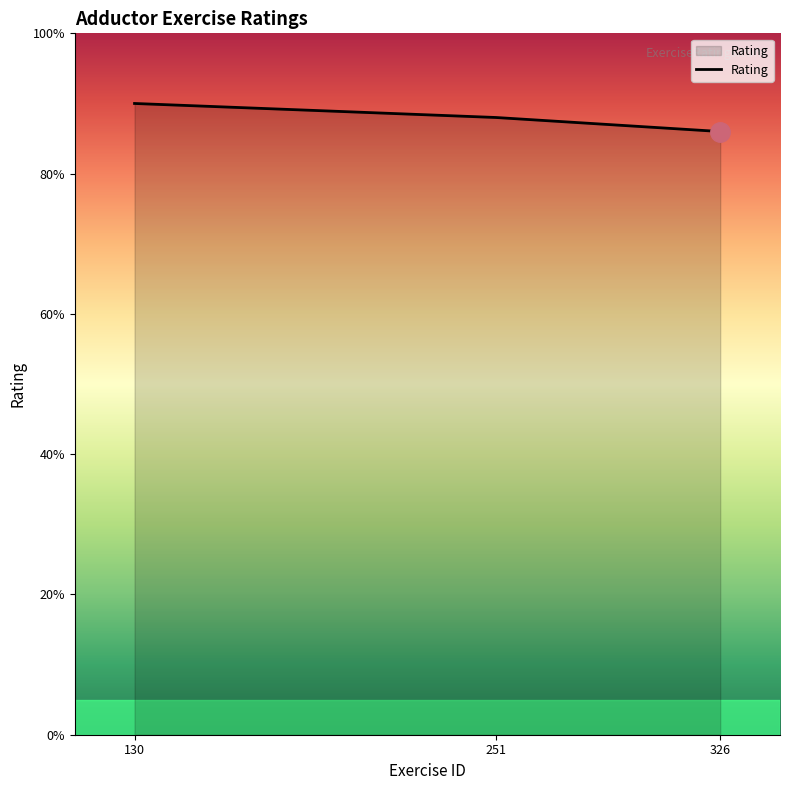

Approximately how many times larger is the value at 326 compared to 251?

1.0